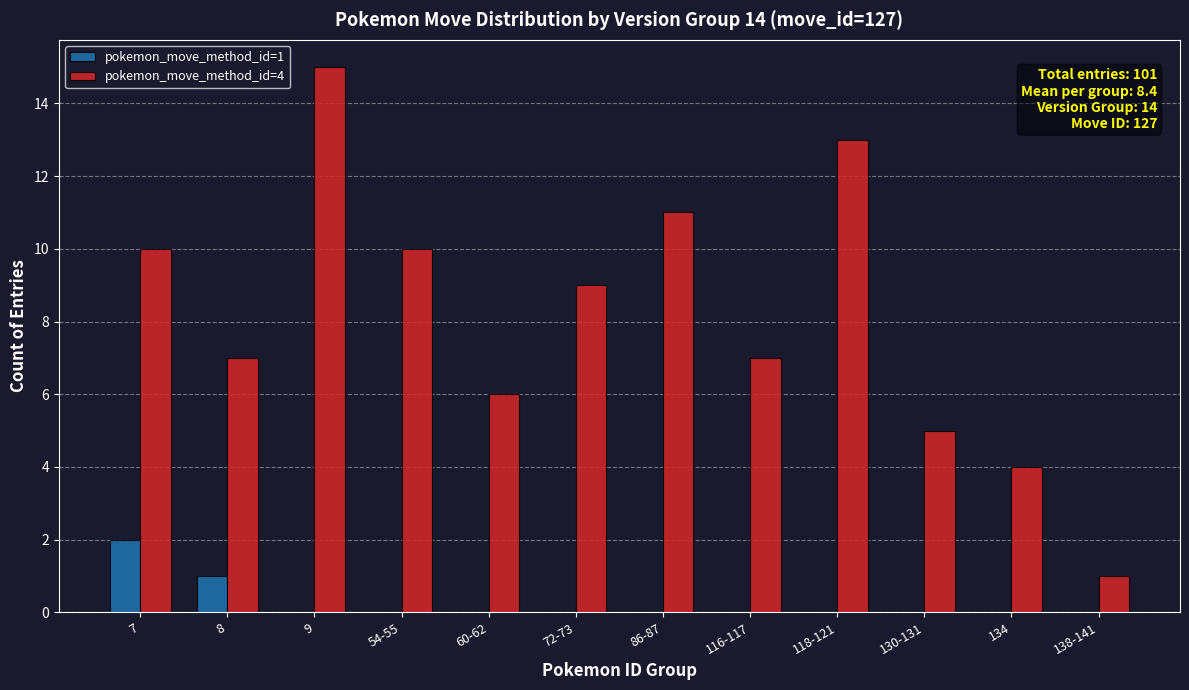

Reading left to right, extract all data points from this chart.

pokemon_move_method_id=1: 7=2	8=1	9=0	54-55=0	60-62=0	72-73=0	86-87=0	116-117=0	118-121=0	130-131=0	134=0	138-141=0
pokemon_move_method_id=4: 7=10	8=7	9=15	54-55=10	60-62=6	72-73=9	86-87=11	116-117=7	118-121=13	130-131=5	134=4	138-141=1